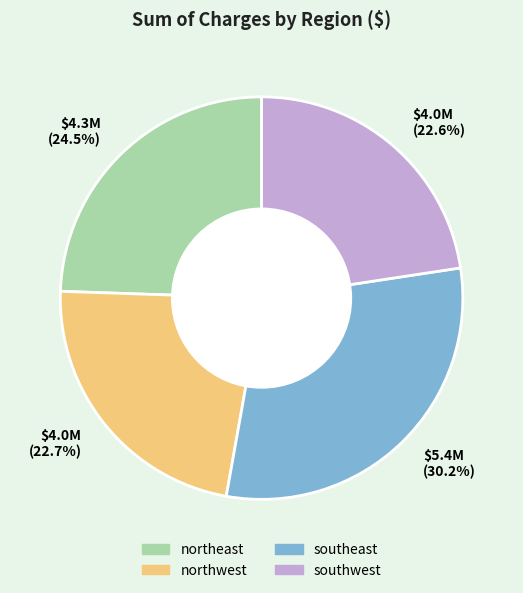

Count the number of slices in the pie.

4